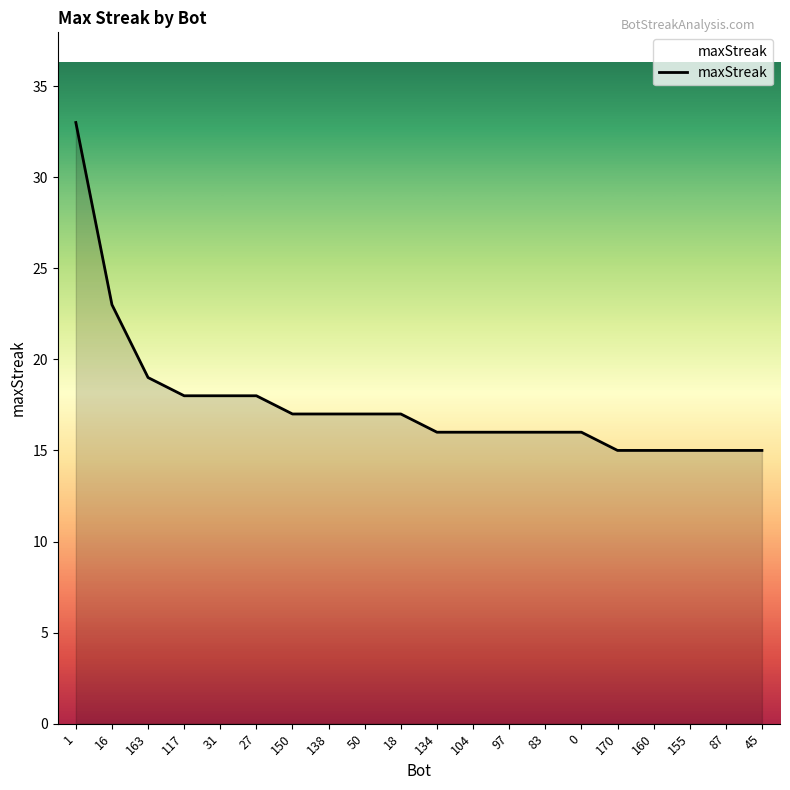

Reading right to left, list all the values displayed in this chart.

15	15	15	15	15	16	16	16	16	16	17	17	17	17	18	18	18	19	23	33